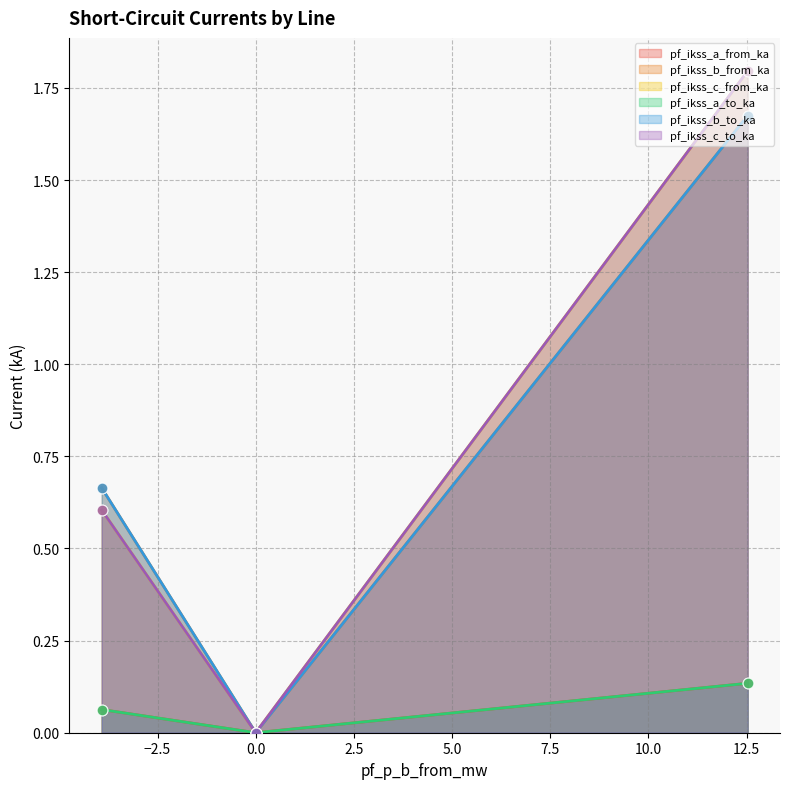

Is the value of pf_ikss_b_from_ka at Line_0 greater than the value of pf_ikss_a_to_ka at Line_1?

Yes